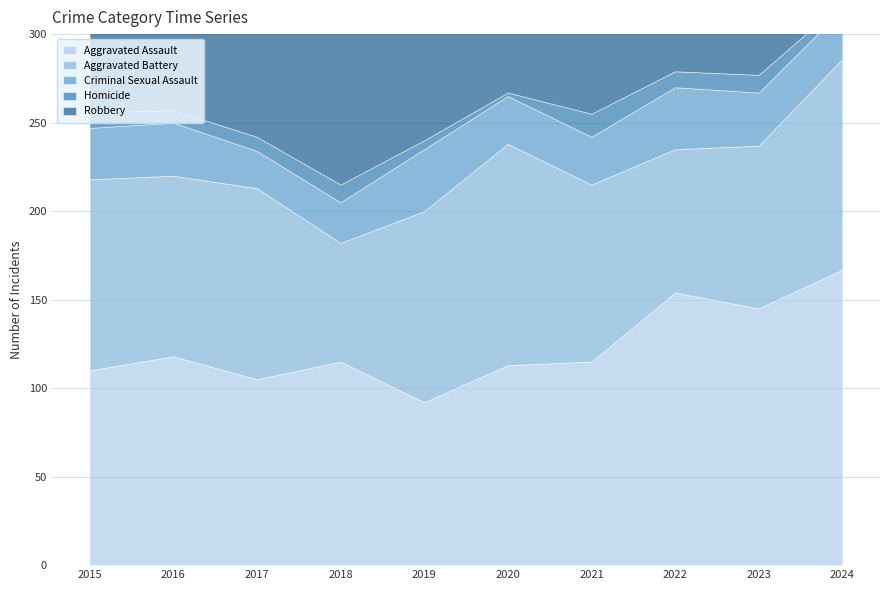

What are all the series names shown in the legend?

Aggravated Assault, Aggravated Battery, Criminal Sexual Assault, Homicide, Robbery